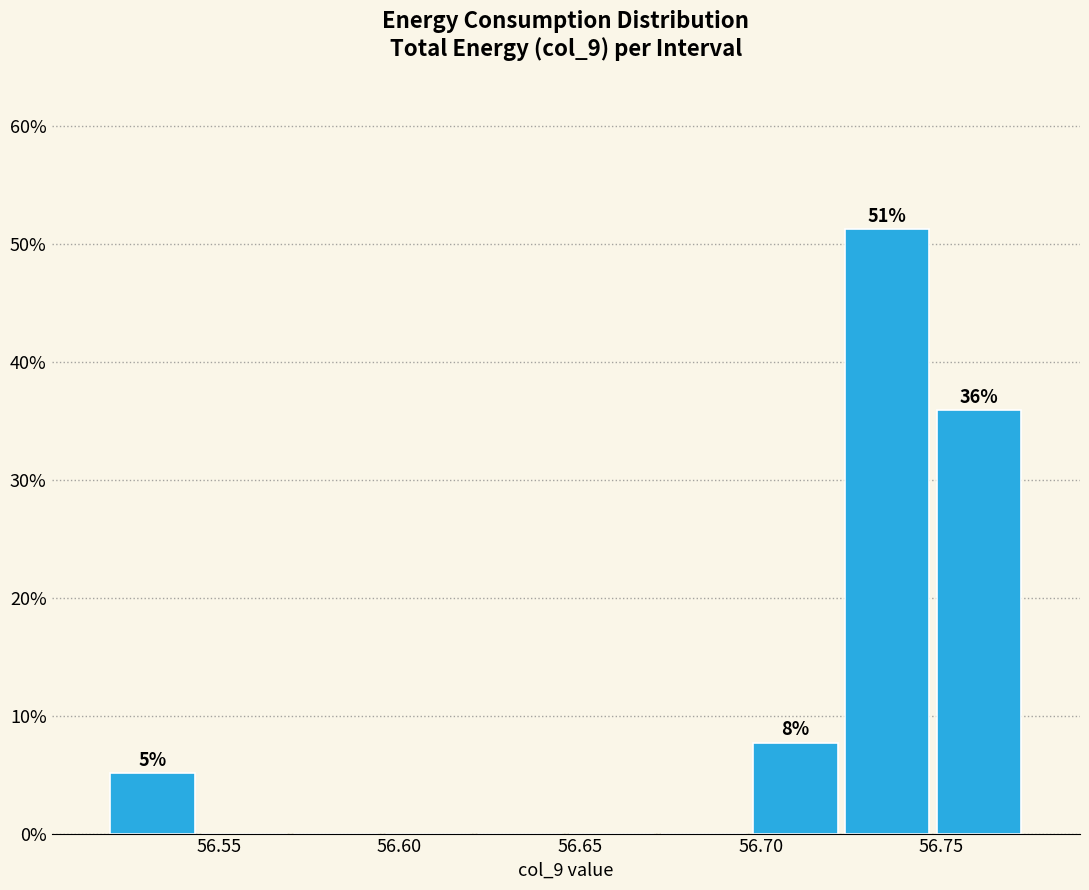

Over which range of the x-axis is the bar tallest?

56.720 to 56.750